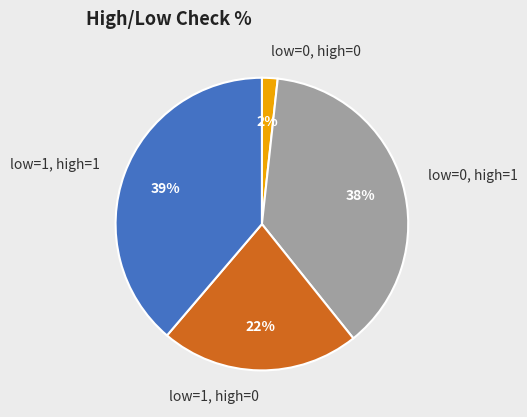

Which category has the smallest portion of the pie?

low=0, high=0